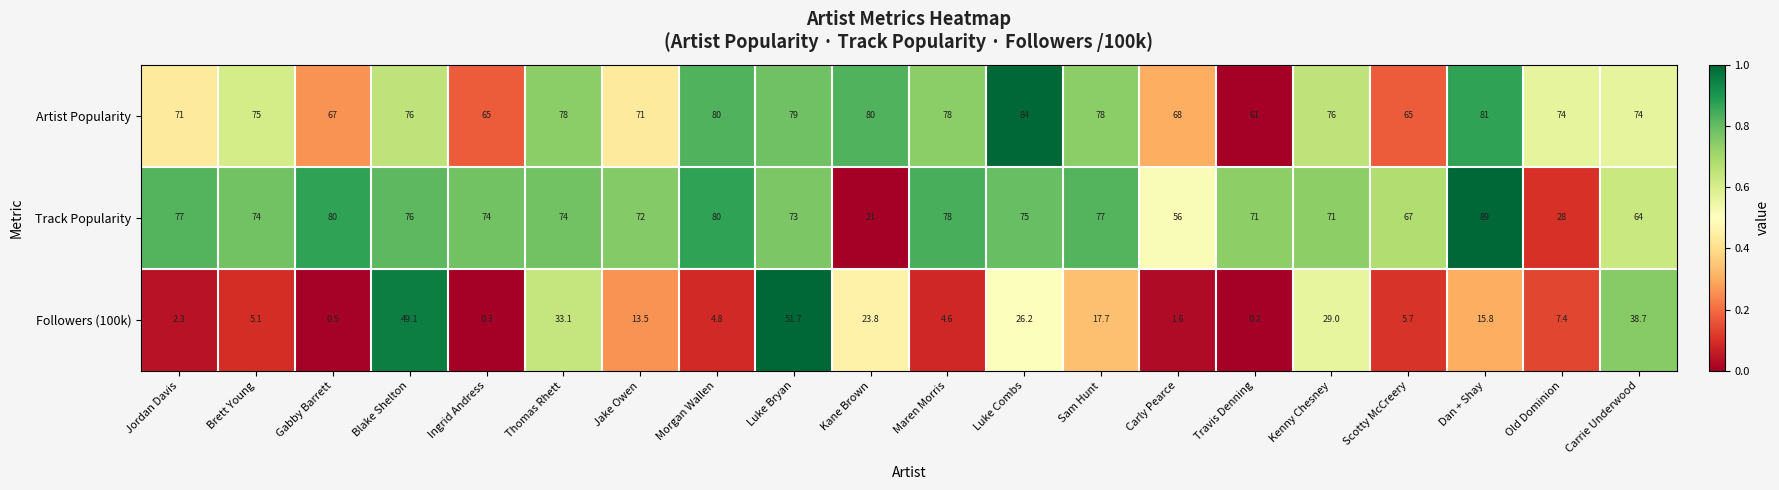

The value of Artist Popularity at Kenny Chesney is 106.4. True or false?

False